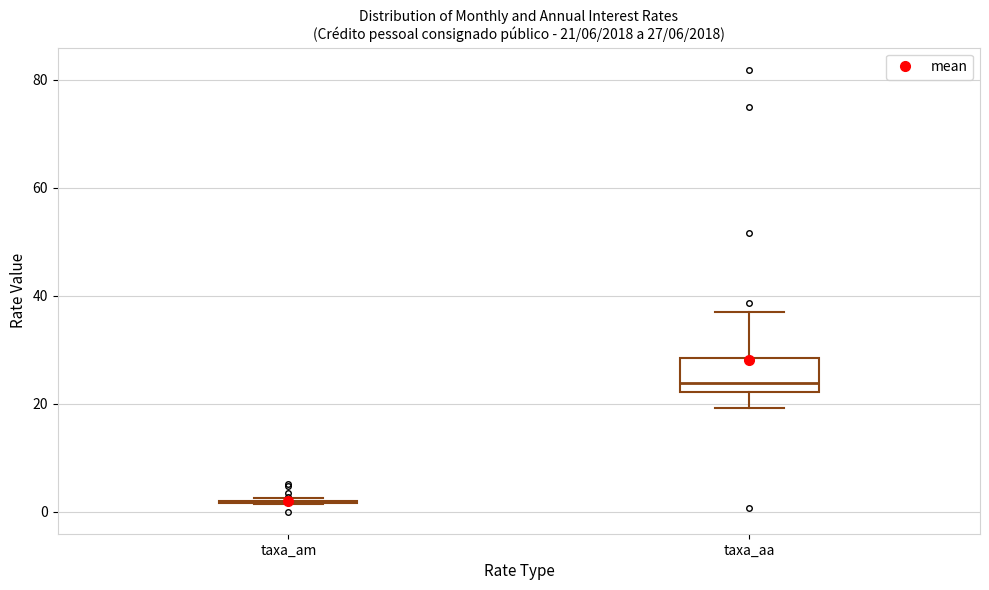

Which box is the tallest, from its lower edge to its upper edge?

taxa_aa